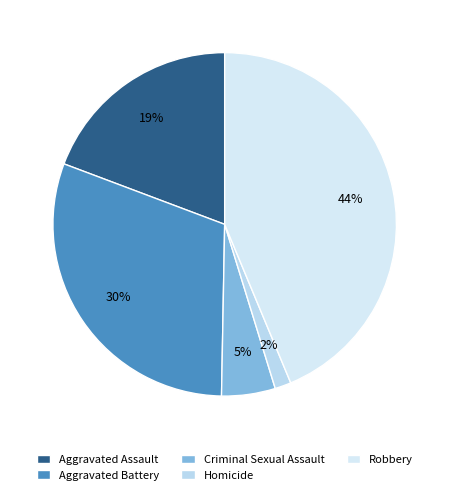

Does Aggravated Battery account for over 50% of the chart?

No